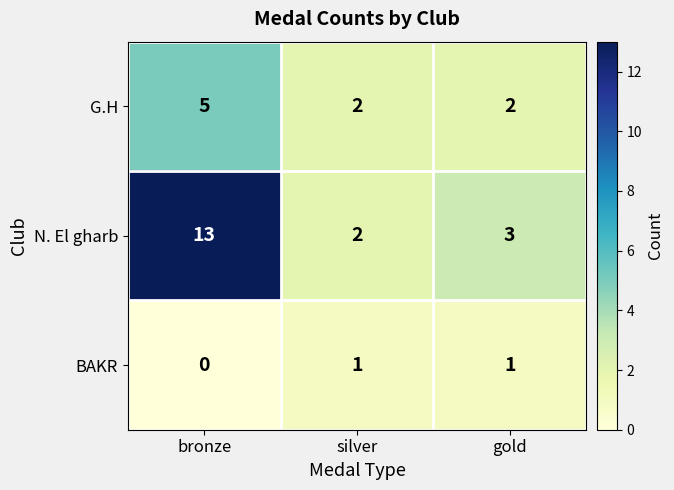

How many data points in N. El gharb are less than 3?

1